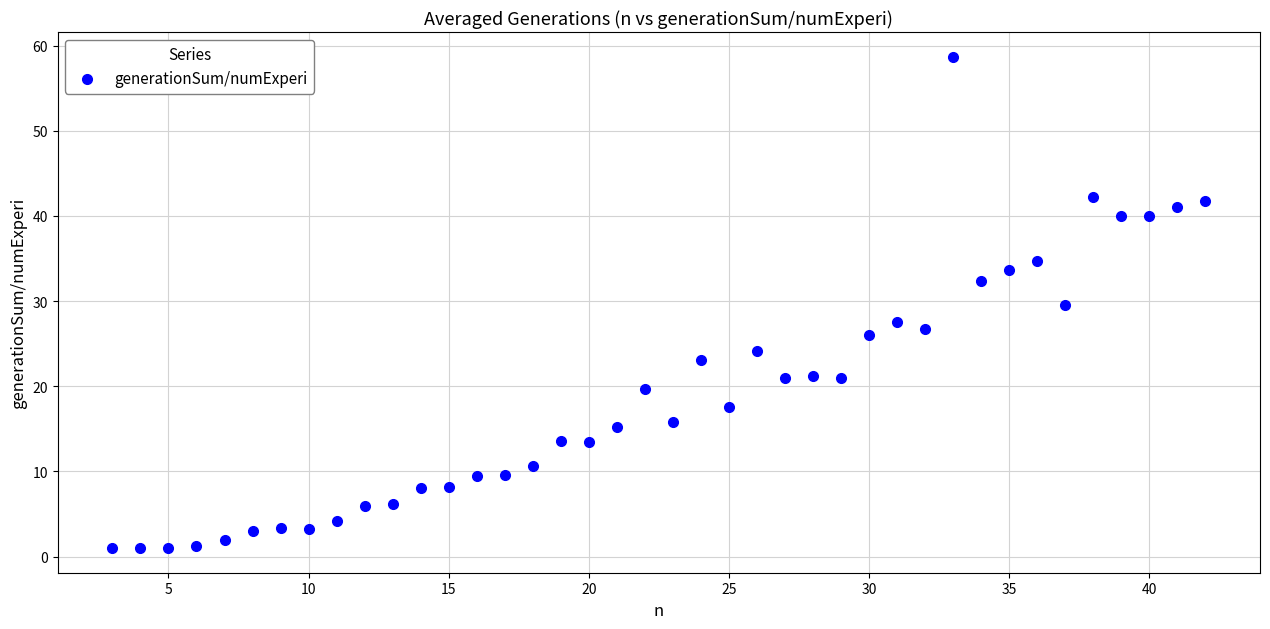

What is the range of Y values (max minus min)?

57.7